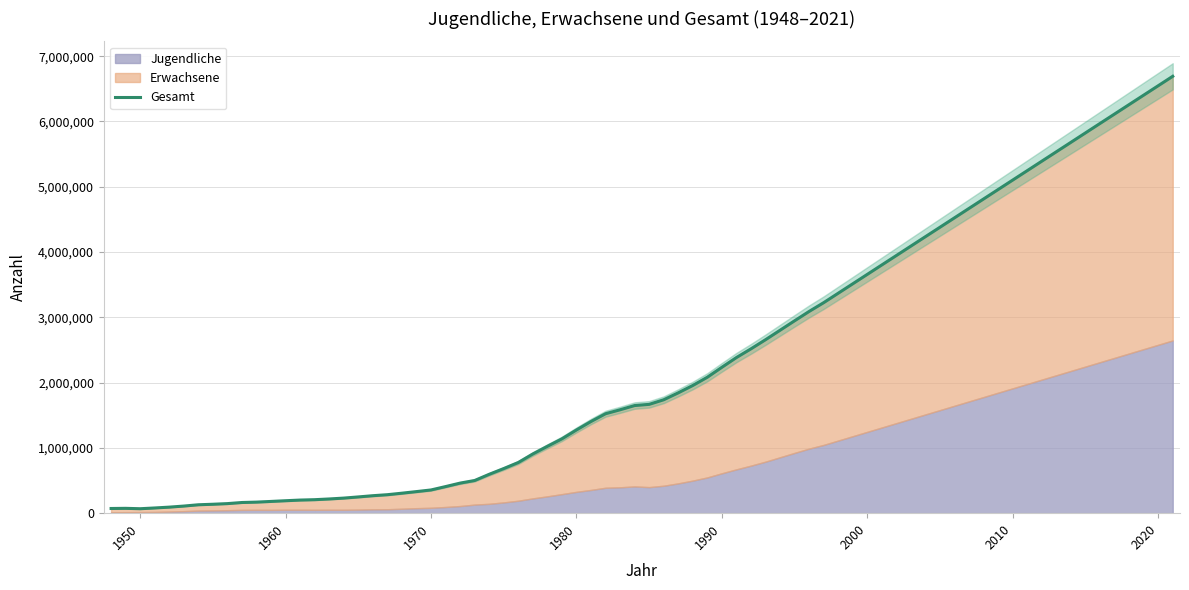

At which label does Erwachsene first exceed 1238859?

1986